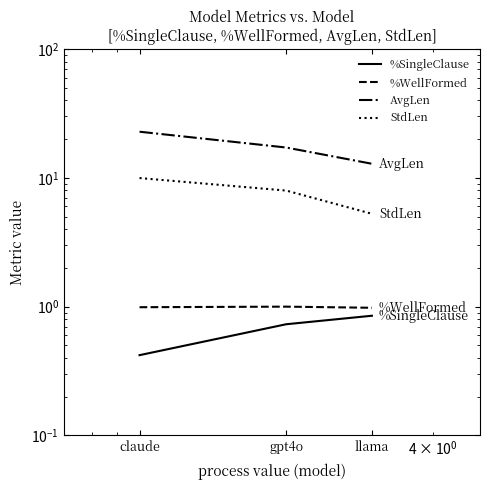

The %SingleClause series shows 0.8 at llama. True or false?

True